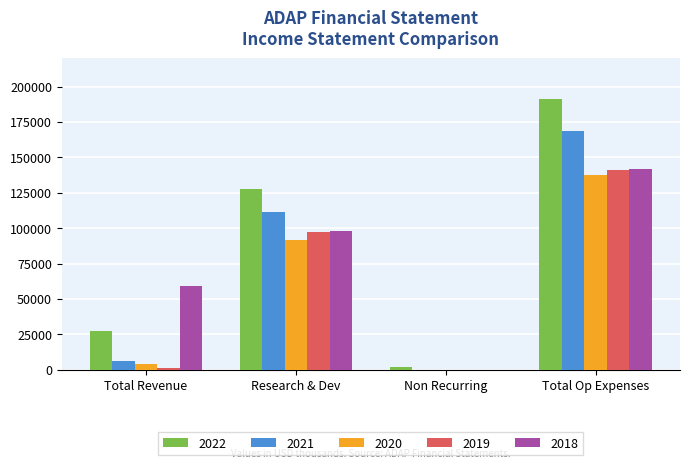

The 2022 series shows 70407 at Total Op Expenses. True or false?

False